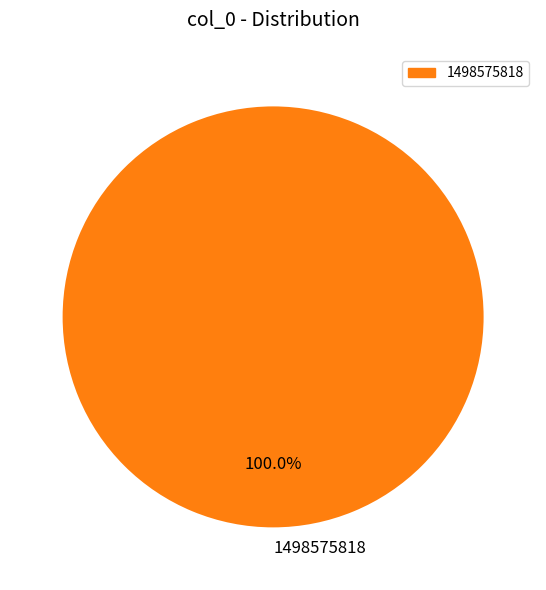

Rank the categories by value from lowest to highest.

1498575818